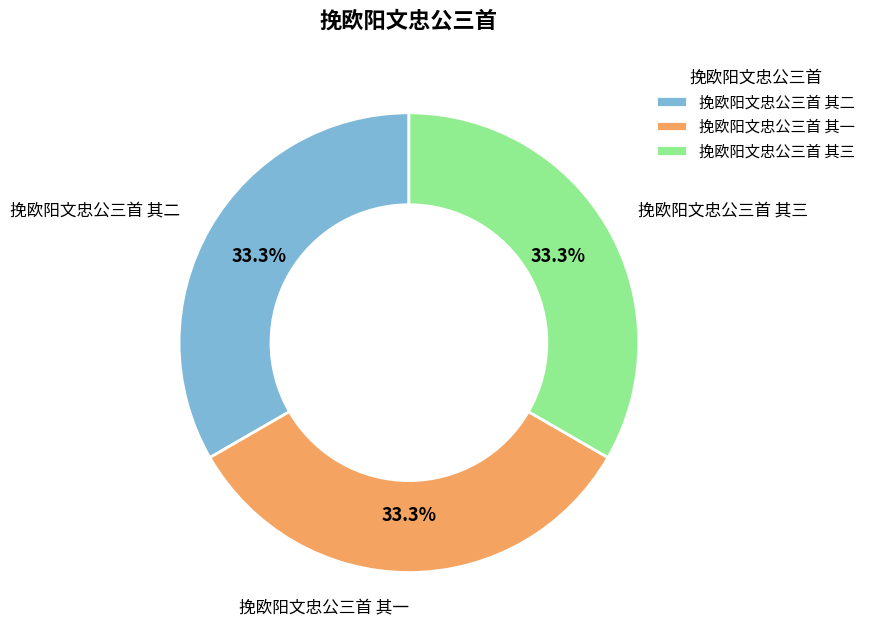

Is there any slice that represents more than half of the pie?

No